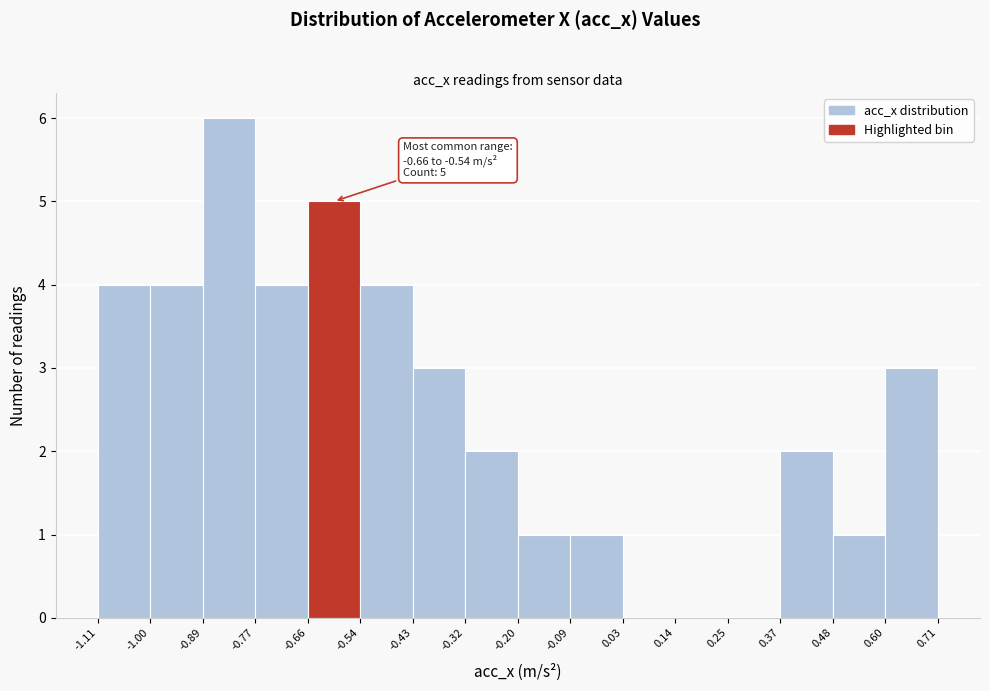

Over which range of the x-axis is the bar tallest?

-0.89 to -0.77